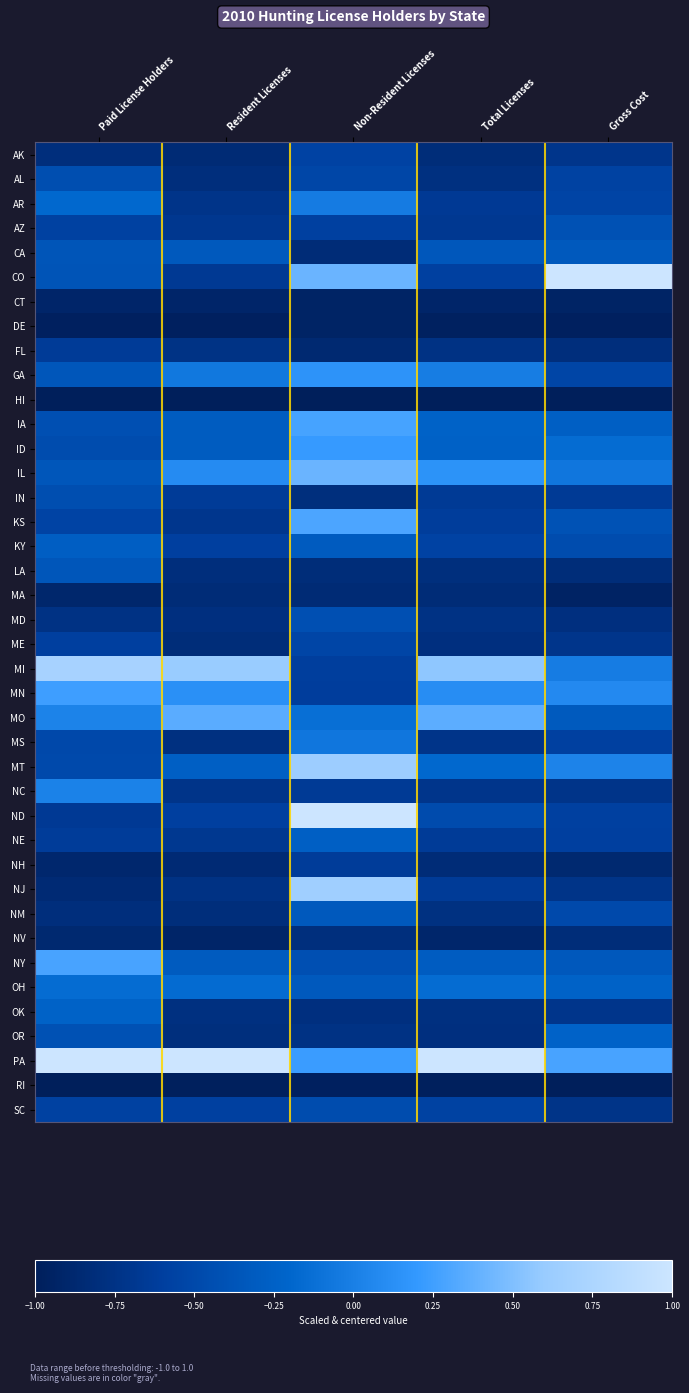

Rank the series by their maximum value, from highest to lowest.

CO, ND, PA, MI, NJ, MT, IL, MO, KS, NY, IA, MN, ID, GA, NC, AR, MS, OH, OR, OK, NE, KY, NM, CA, LA, AZ, MD, AL, IN, SC, ME, AK, NH, FL, NV, MA, CT, DE, RI, HI